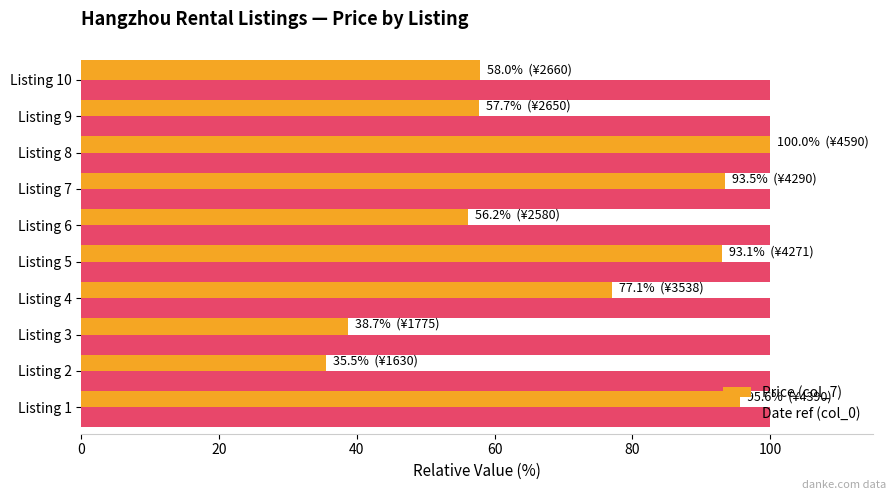

What is the average value of the Date ref (col_0) series?

100.0